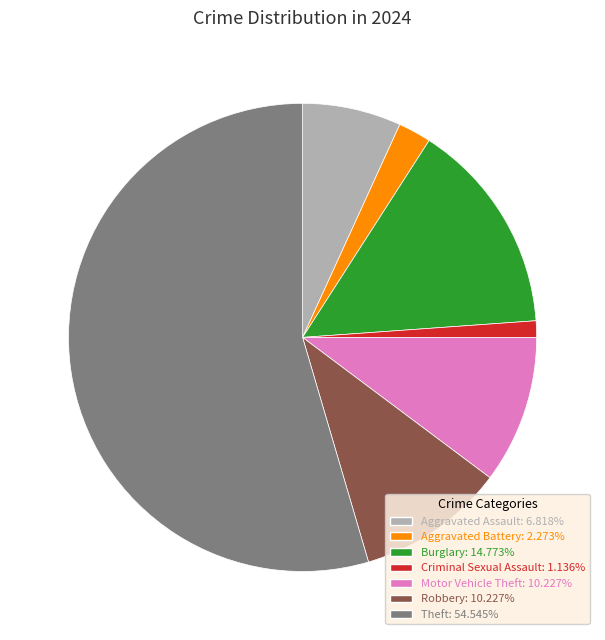

Is there any slice that represents more than half of the pie?

Yes